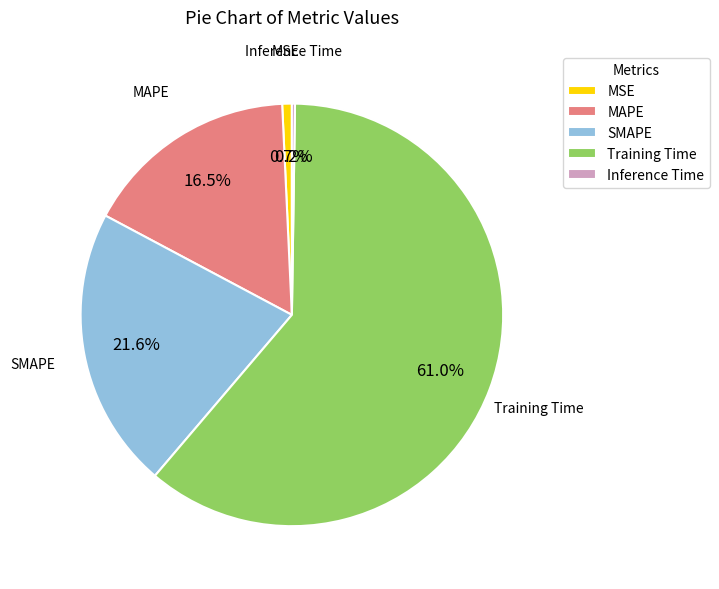

Which category has the biggest portion of the pie?

Training Time